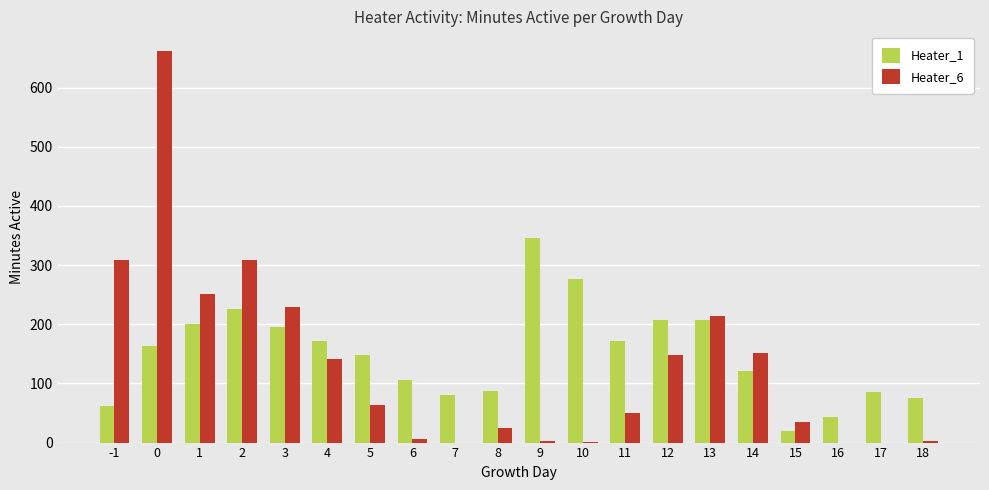

The Heater_6 series shows -353 at 16. True or false?

False